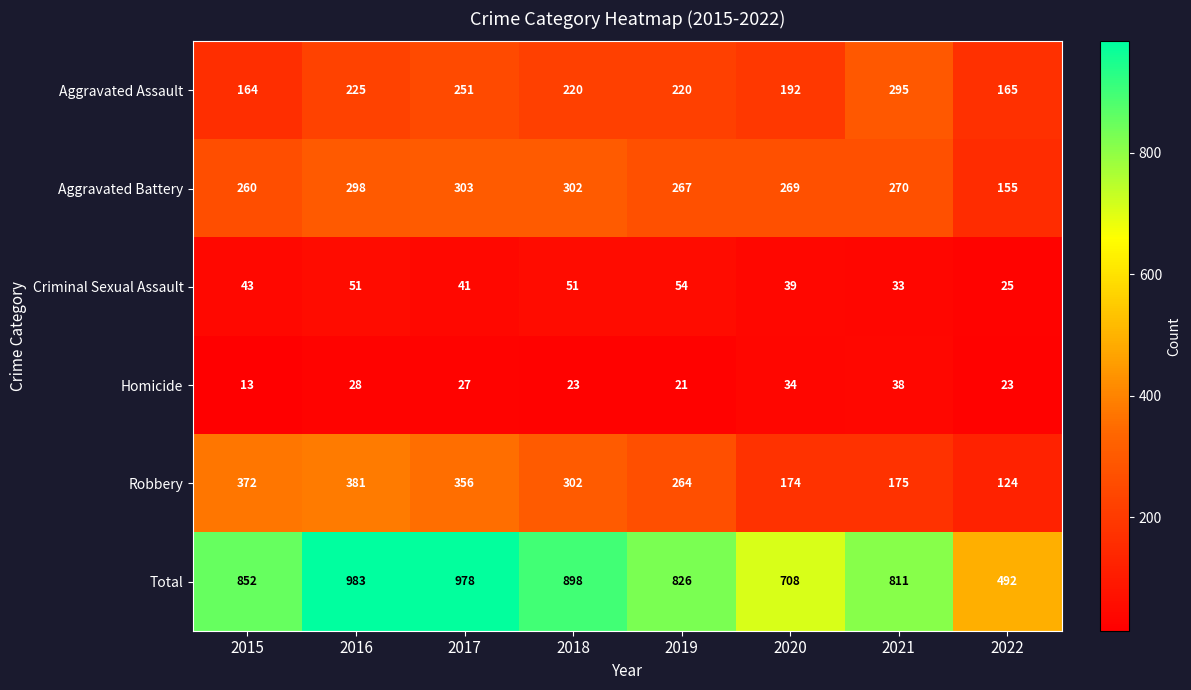

True or false: Robbery has a value of 381 at 2016.

True